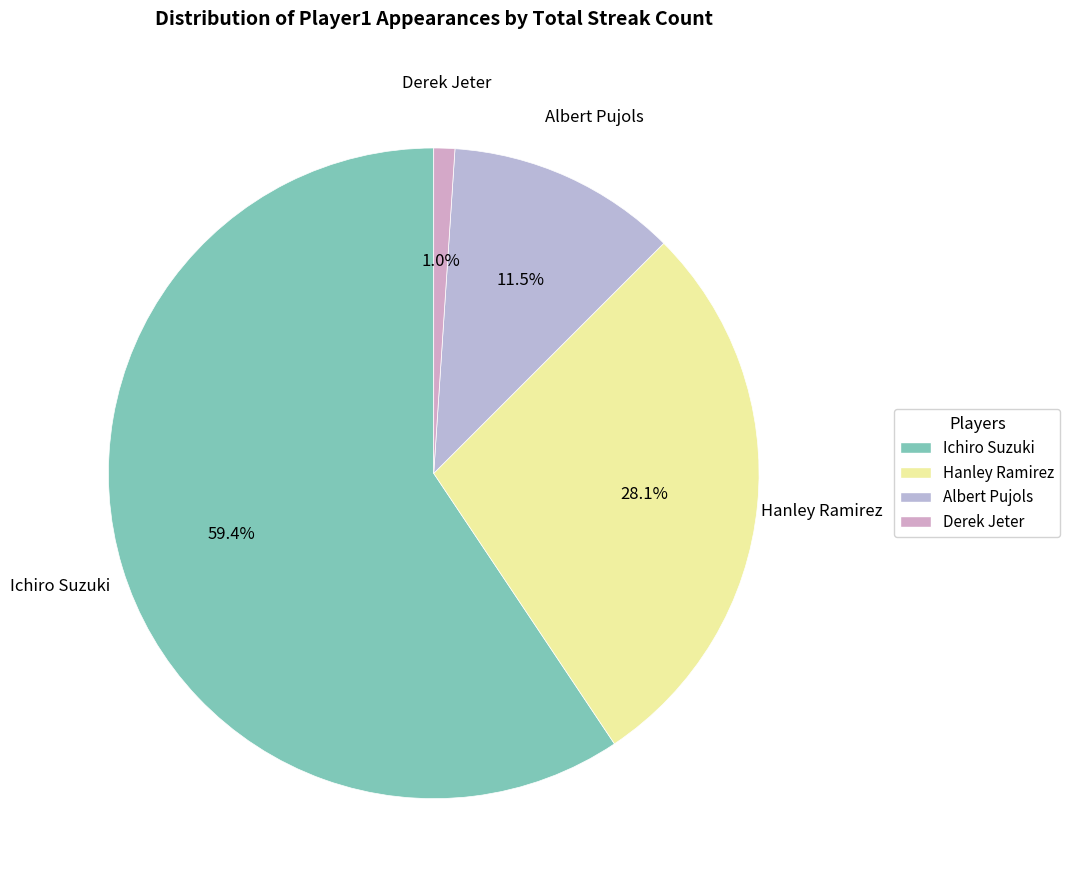

How many segments does this pie chart have?

4